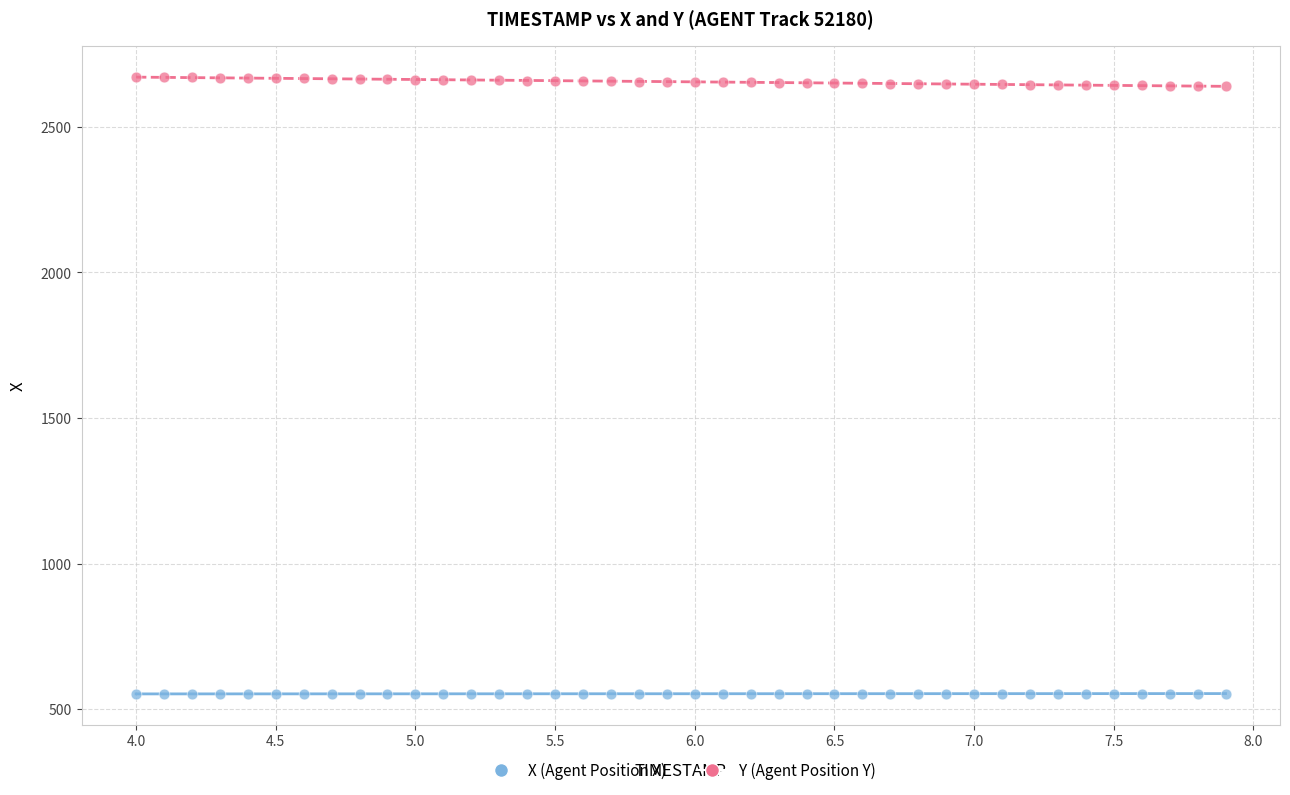

Which series has the widest spread of Y values?

Y (Agent Position Y)